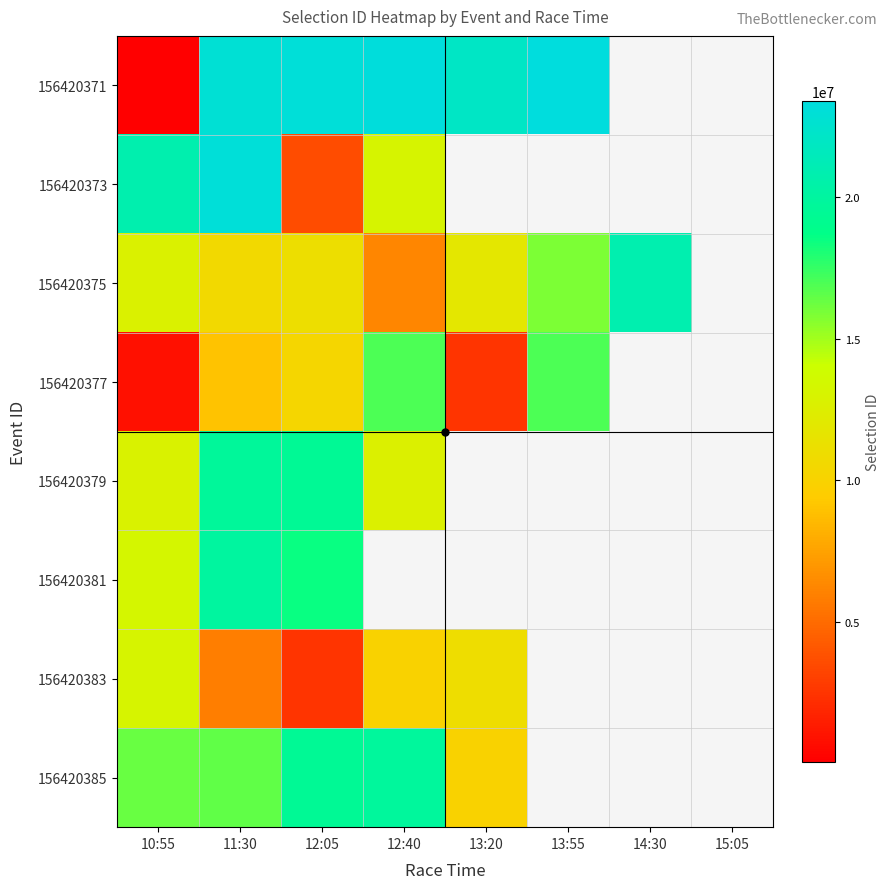

What is the smallest value displayed?

43842.0